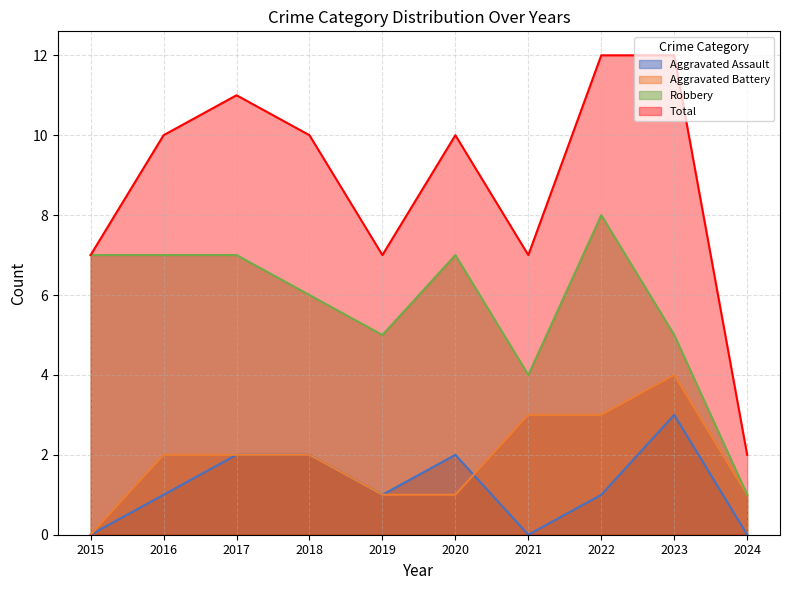

What is the greatest value displayed?

12